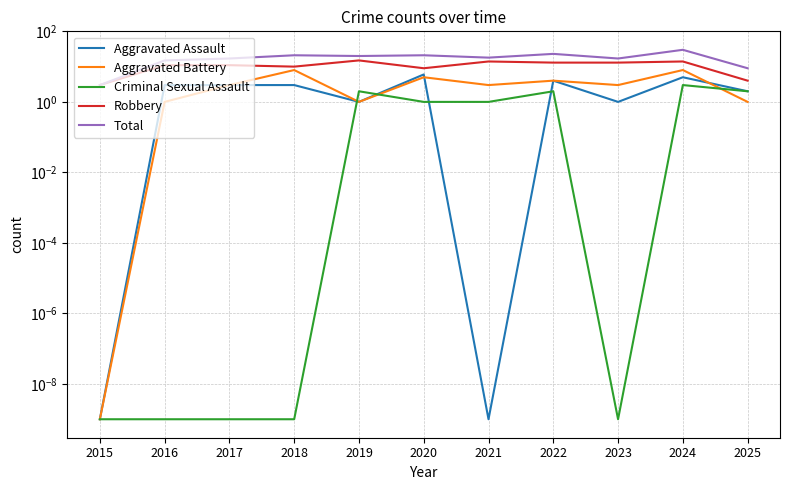

Count the number of data series in this chart.

5